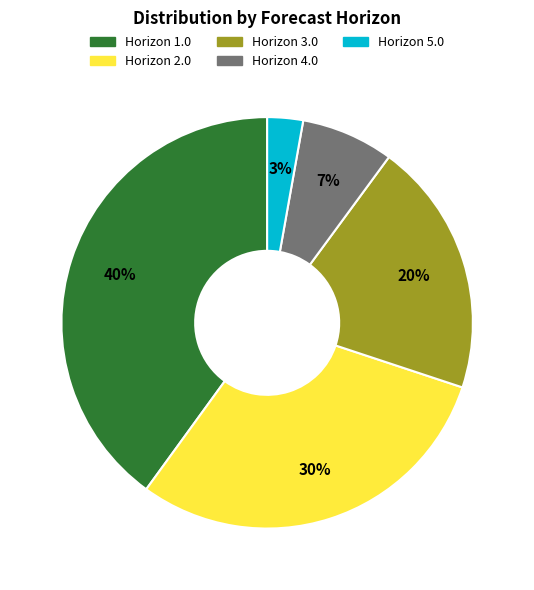

Is there a majority slice in this chart?

No